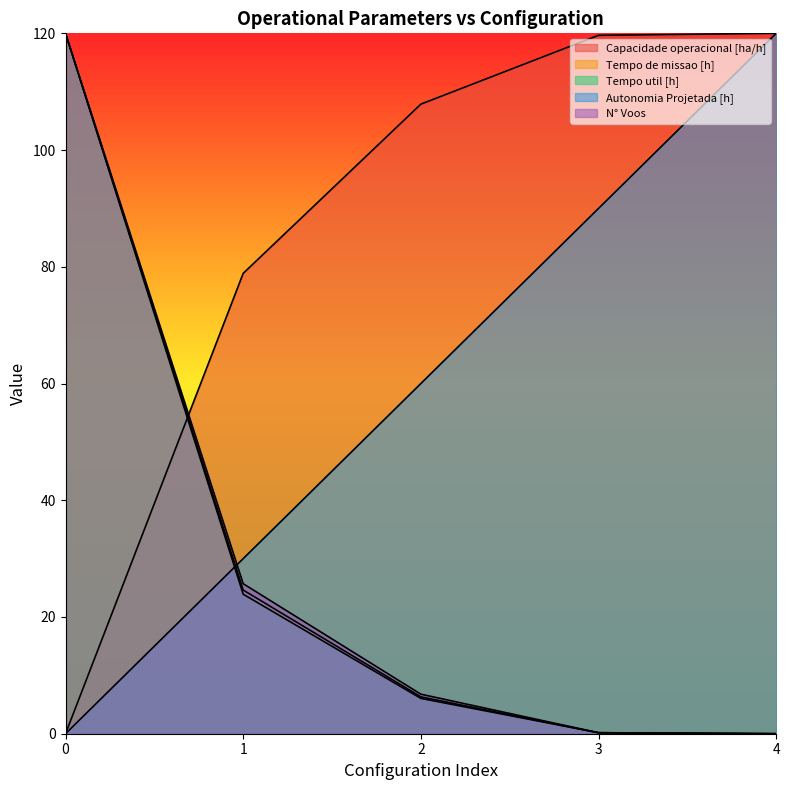

What are all the series names shown in the legend?

Capacidade operacional [ha/h], Tempo de missao [h], Tempo util [h], Autonomia Projetada [h], N° Voos